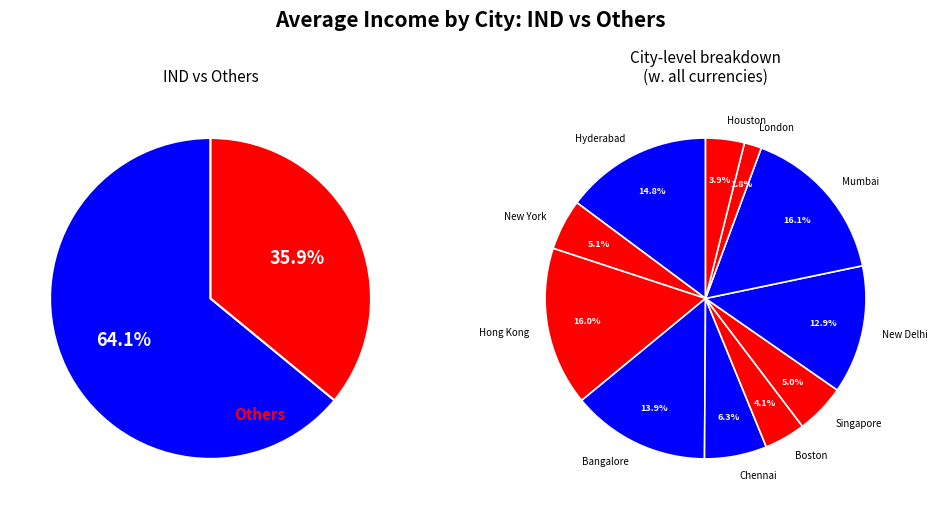

Does Hyderabad M account for over 50% of the chart?

No